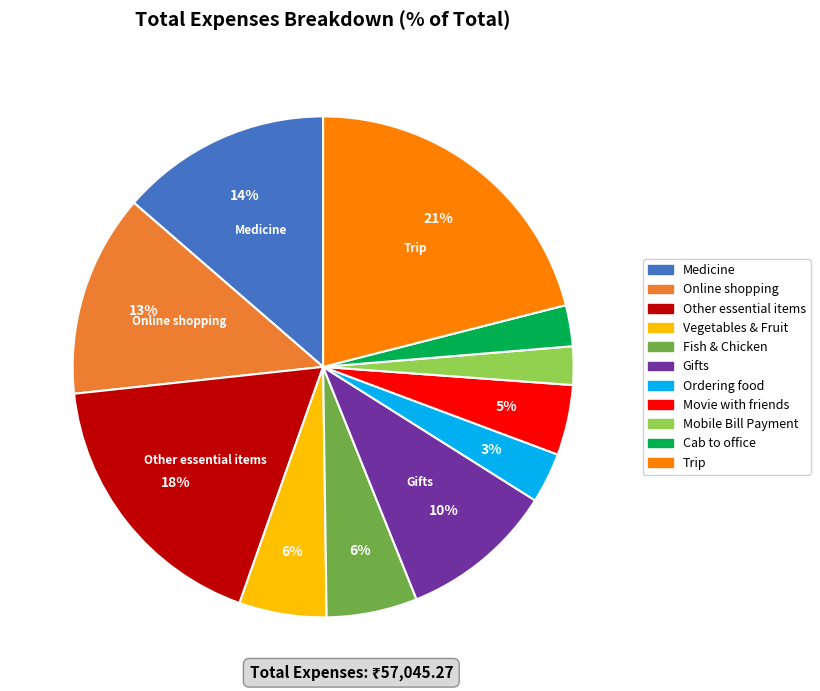

Count the number of slices in the pie.

11